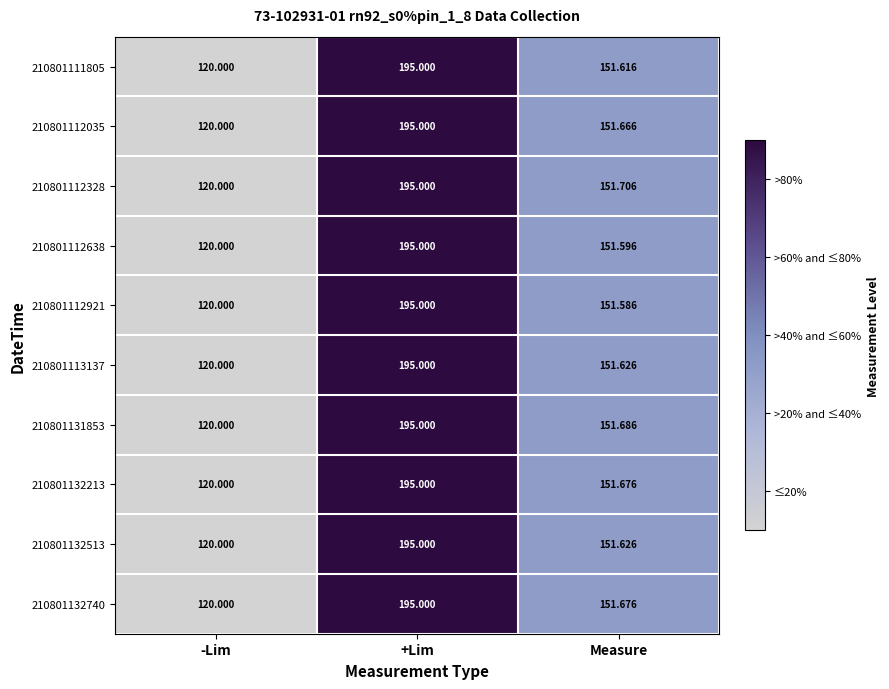

Where does the 210801132513 series first go above 151?

+Lim